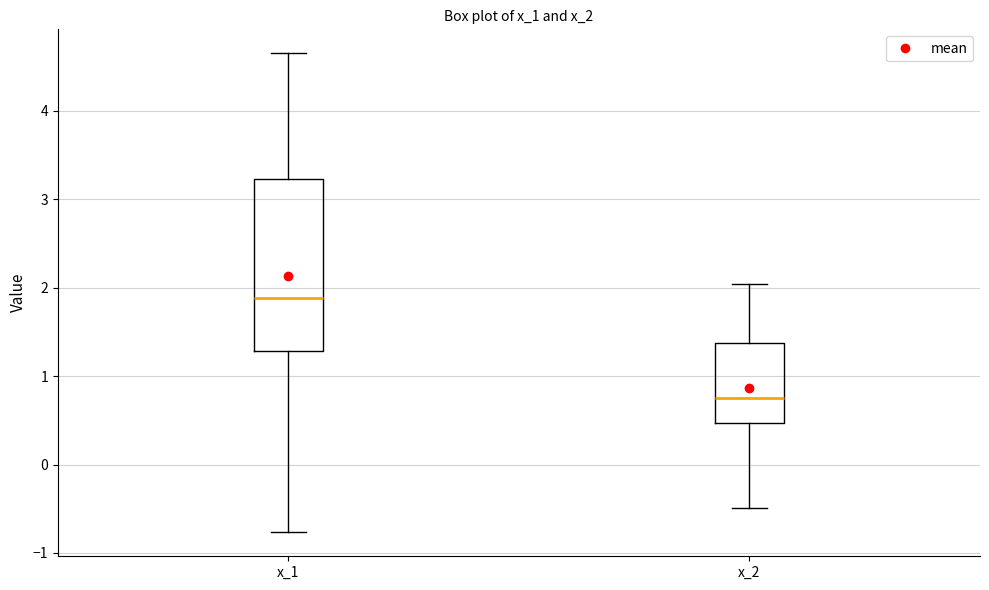

Which box's median line is the highest?

x_1